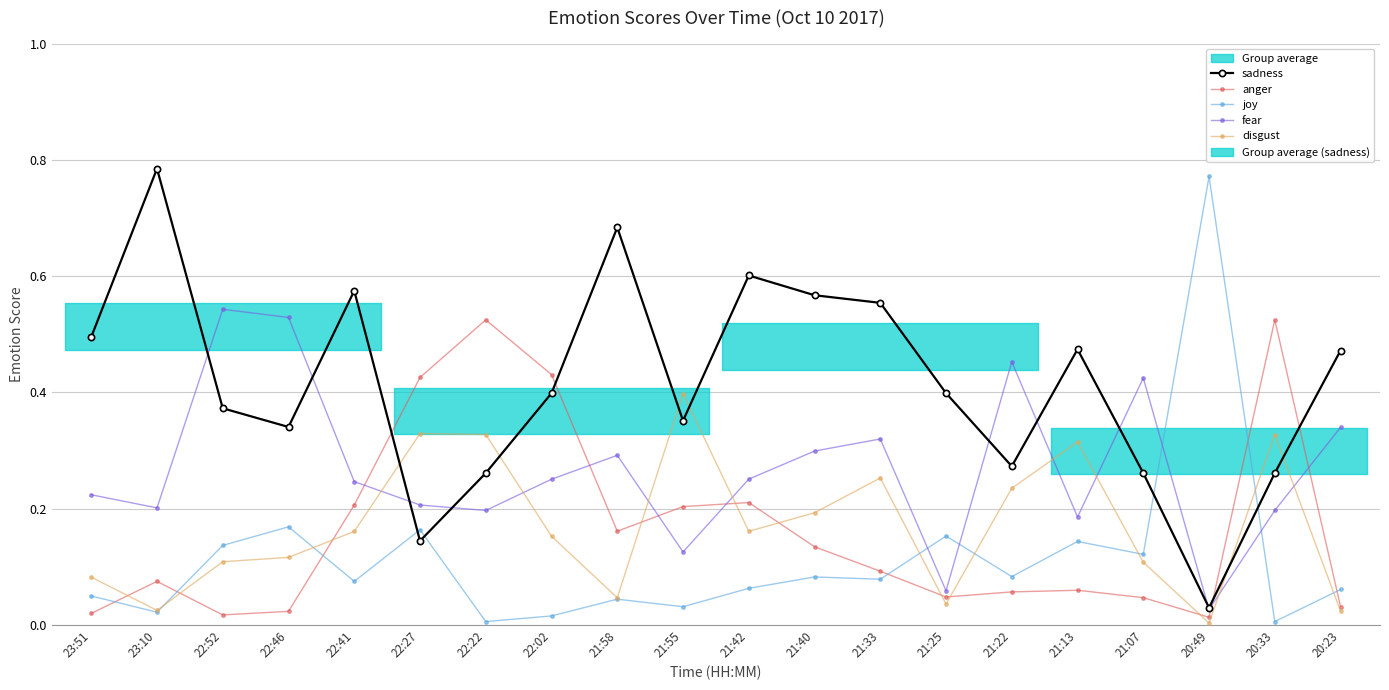

Which series ends up on top after the final intersection of anger and disgust?

anger